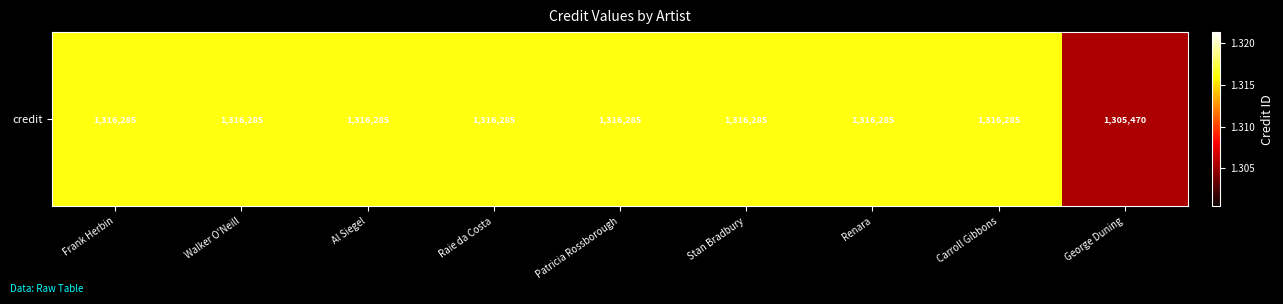

Rank the categories by value from highest to lowest.

Frank Herbin, Walker O'Neill, Al Siegel, Raie da Costa, Patricia Rossborough, Stan Bradbury, Renara, Carroll Gibbons, George Duning